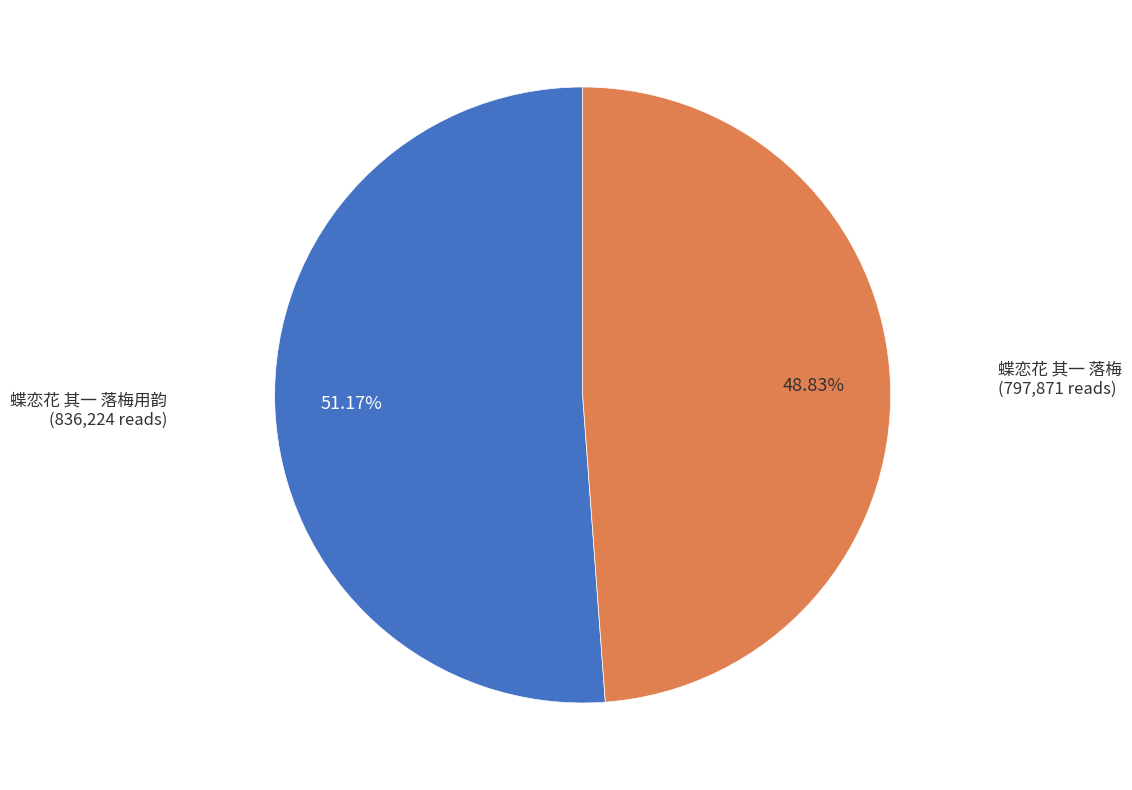

How many slices are in this pie chart?

2